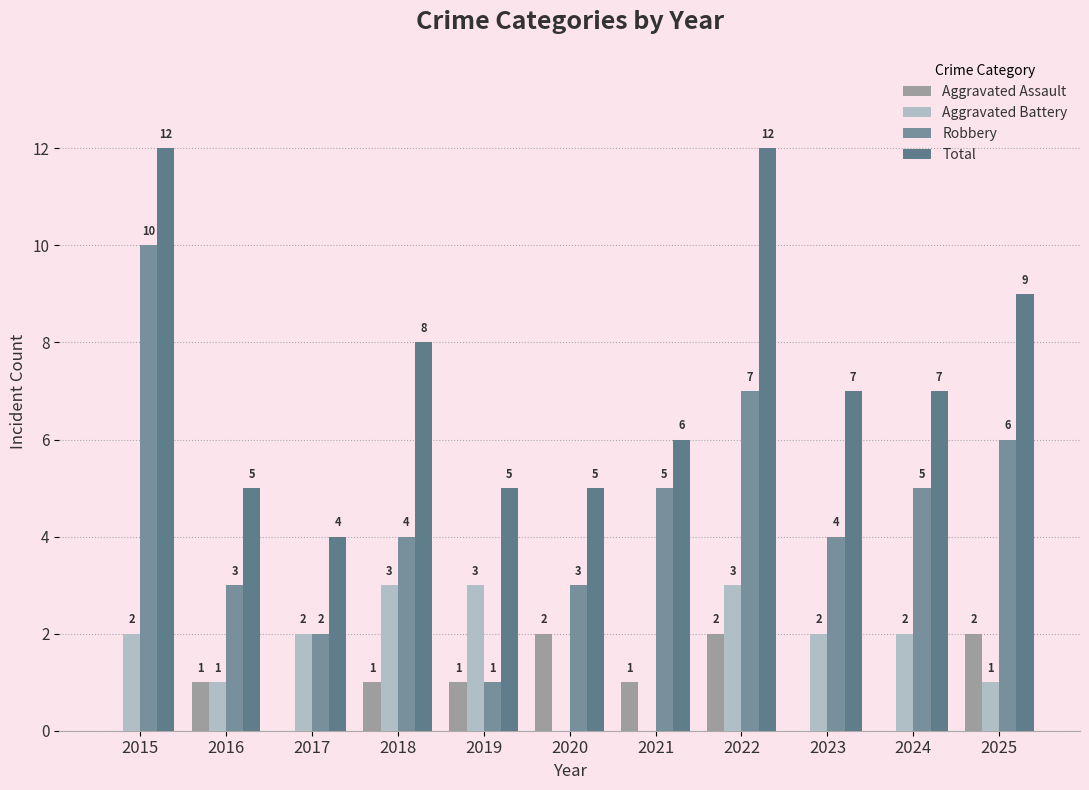

What is the average value of the Total series?

7